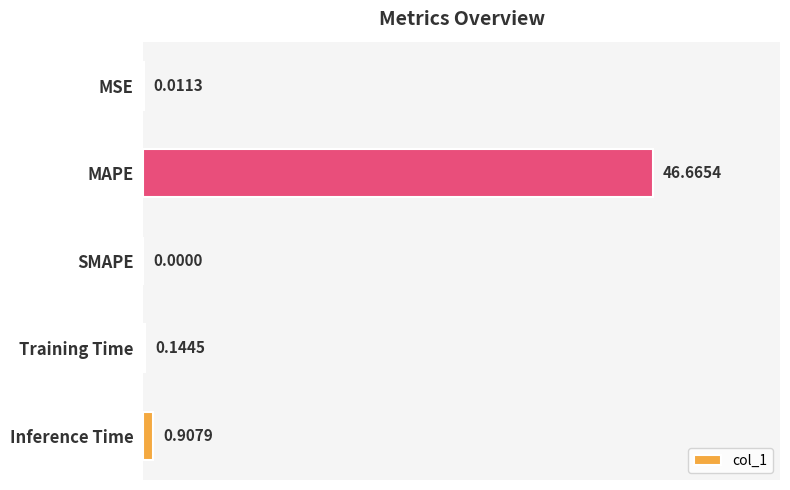

Which has a higher value, Training Time or MAPE?

MAPE